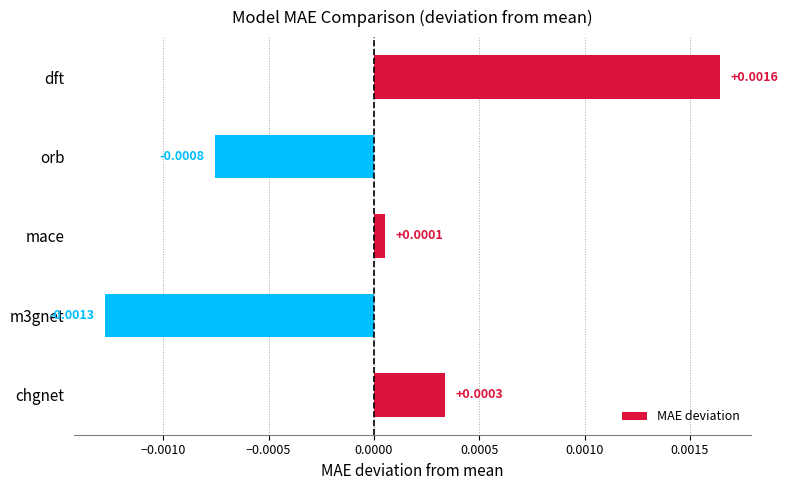

At which category does the chart reach its peak across all series?

dft